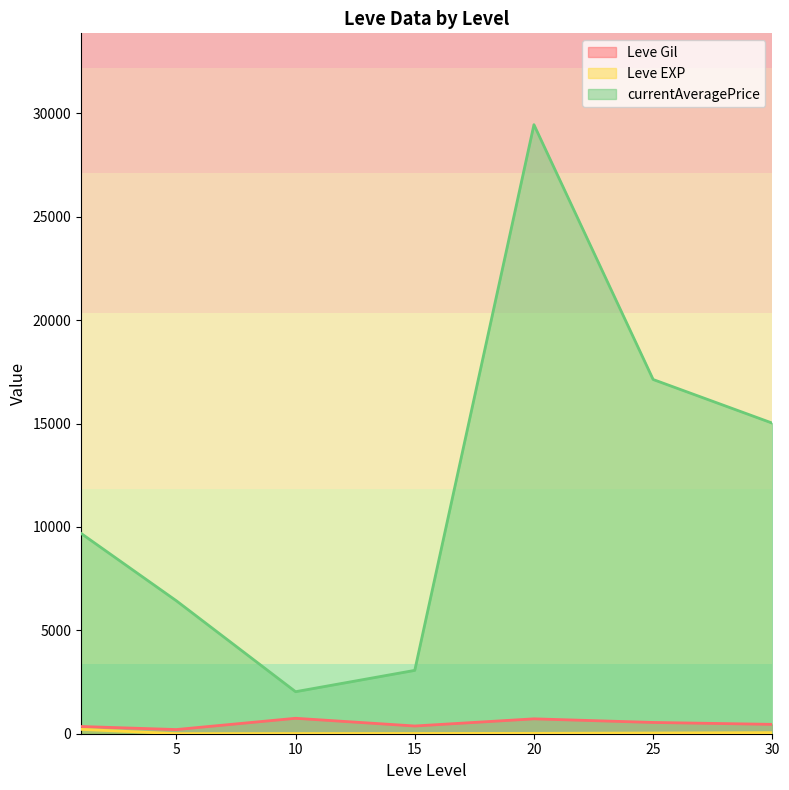

How many categories are shown in the chart?

7